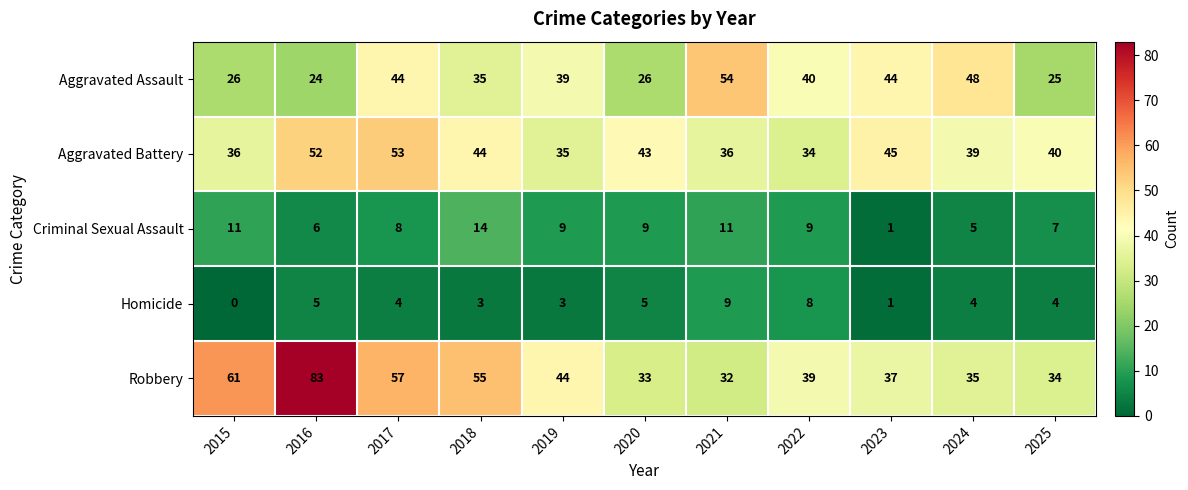

At which category is the sum across all series the highest?

2016